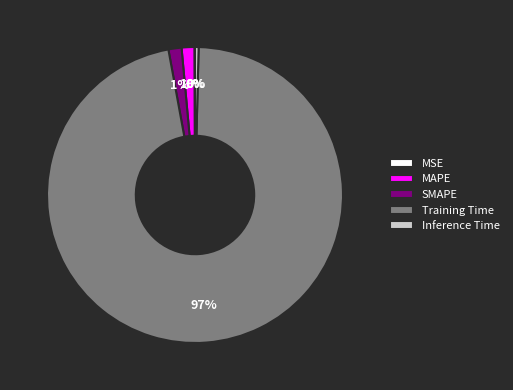

The SMAPE slice represents 1% of the pie. True or false?

True